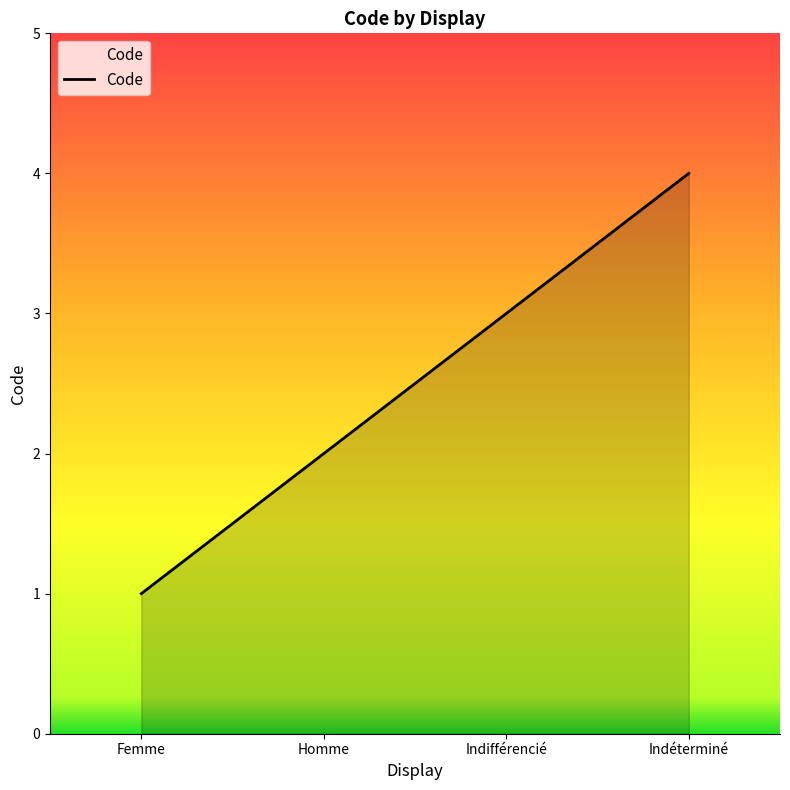

What is the smallest value displayed?

1